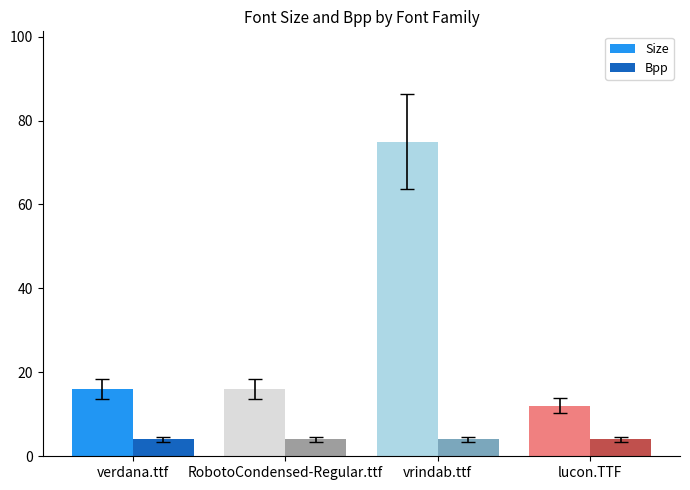

What is the difference between the second highest and minimum values in the Size series?

4